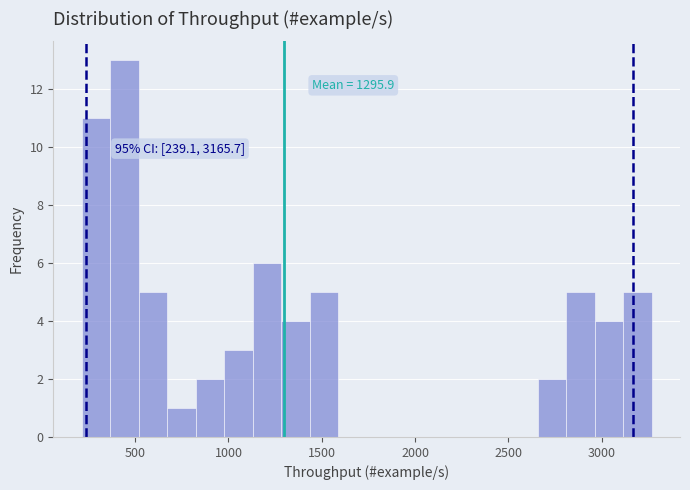

Read against the x-axis, roughly where is the centre of the tallest bar?

450